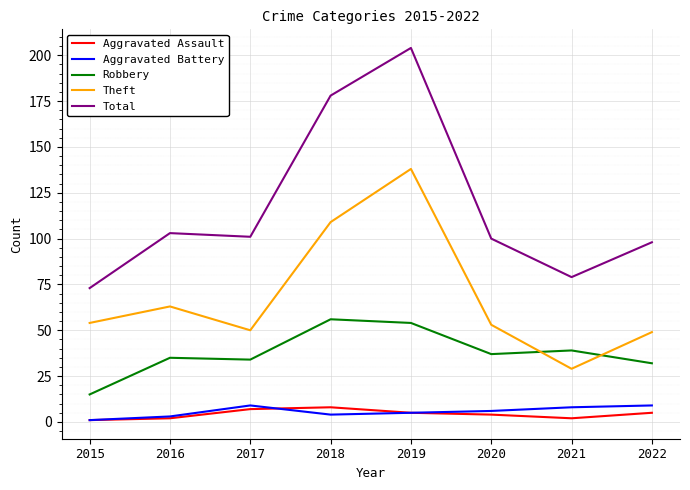

Which series has the largest range (max minus min)?

Total